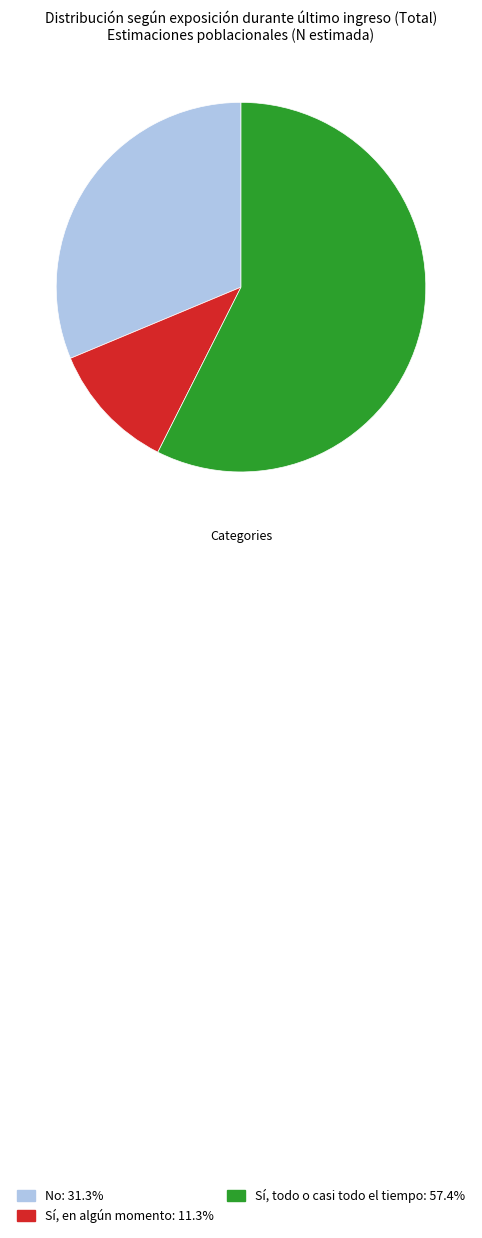

Is it true that Sí, todo o casi todo el tiempo is 70% of the pie?

False